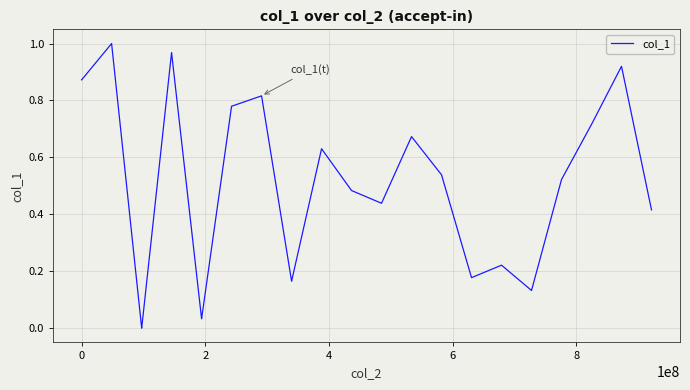

Does the chart display data point markers on the line(s)?

No